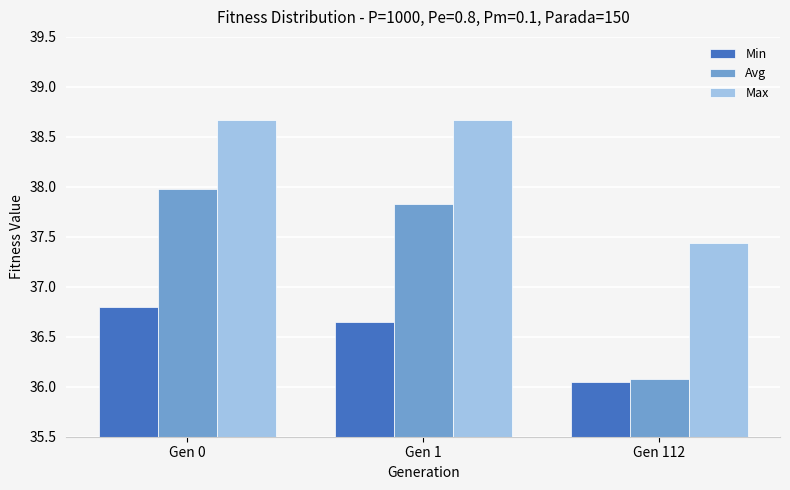

The value of Avg at Gen 112 is 63.3. True or false?

False